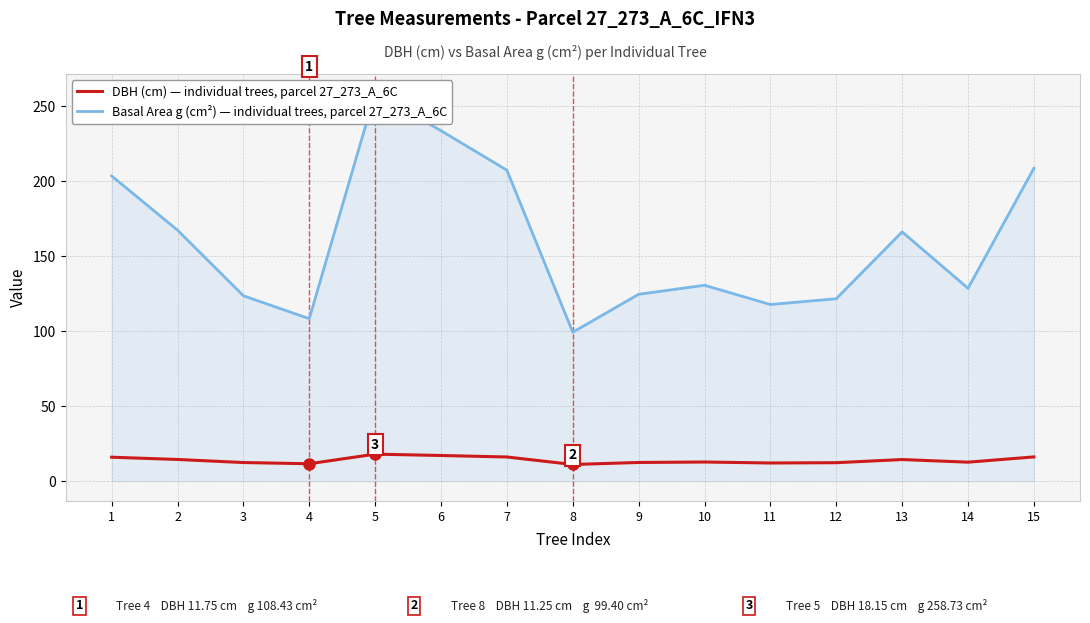

How many lines are shown in the chart?

2